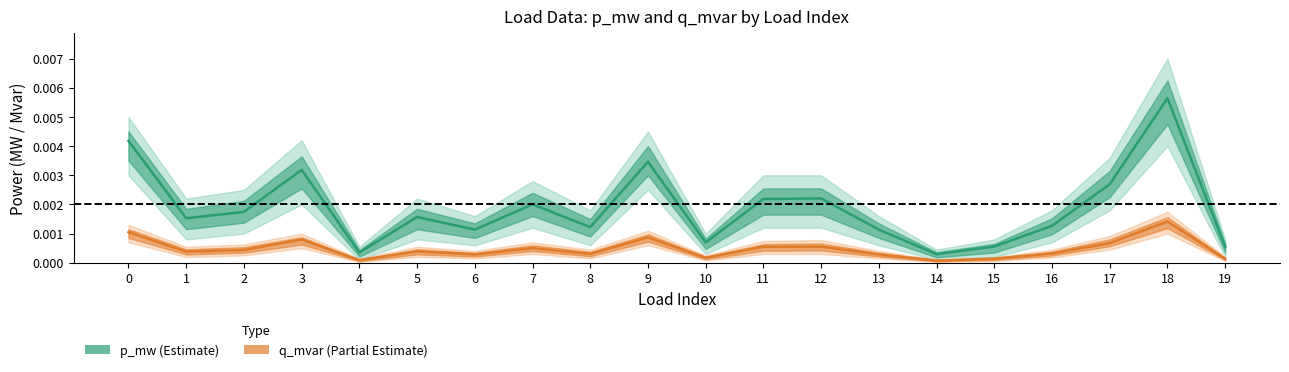

Which series has the largest total across all categories?

p_mw (Estimate)